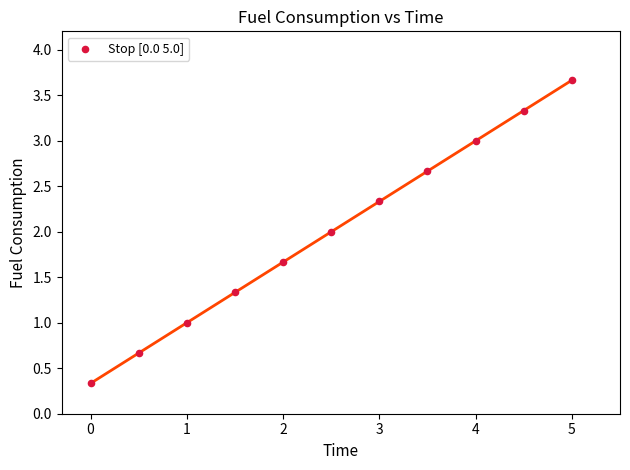

What is the range of Y values (max minus min)?

3.3